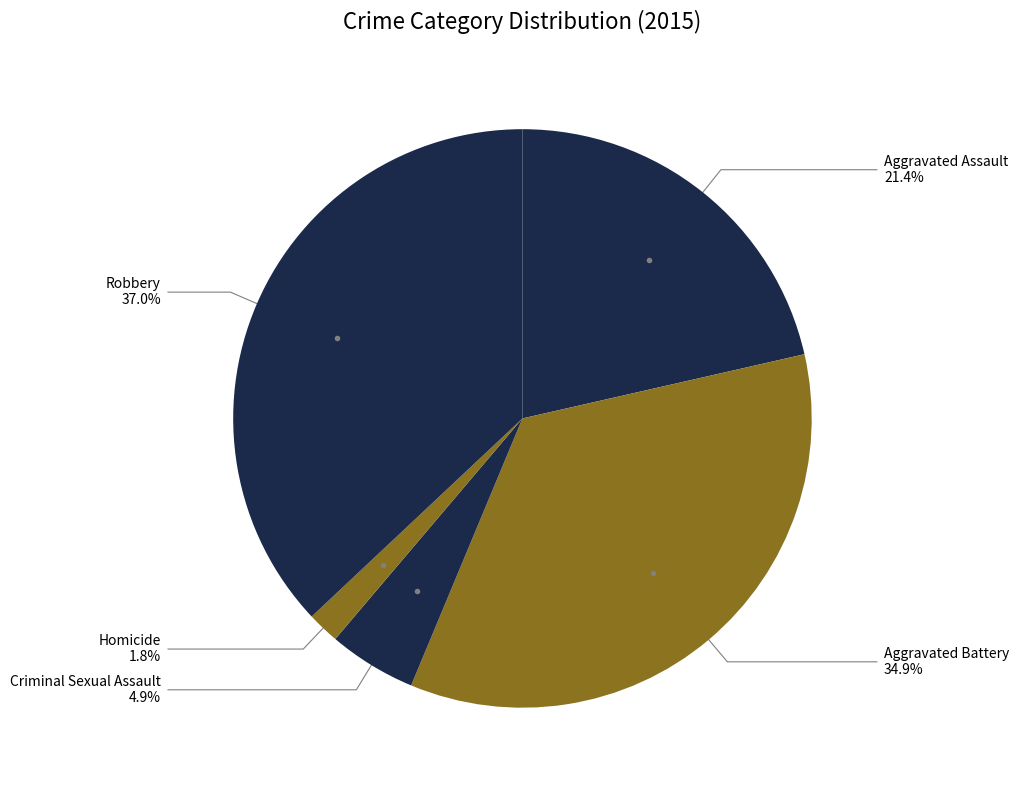

To the nearest percent, what portion does Aggravated Battery represent?

35%